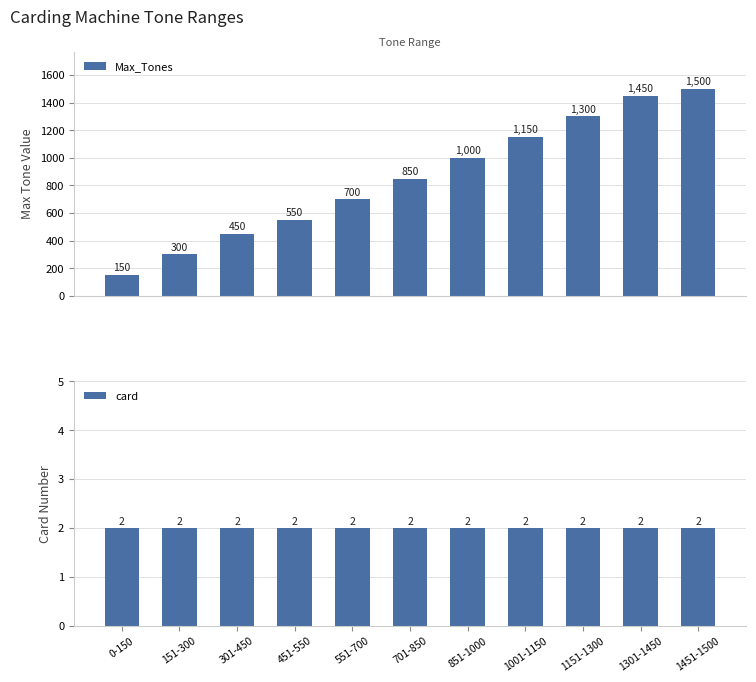

List the series in order of their peak value, lowest first.

card, Max_Tones